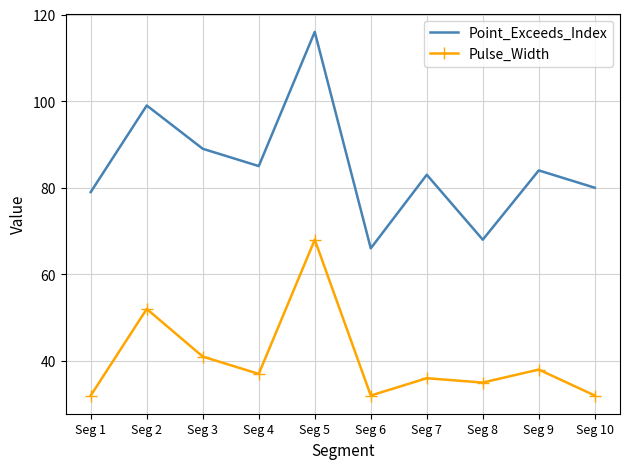

Is it true that Pulse_Width equals 32 at Seg 10?

True